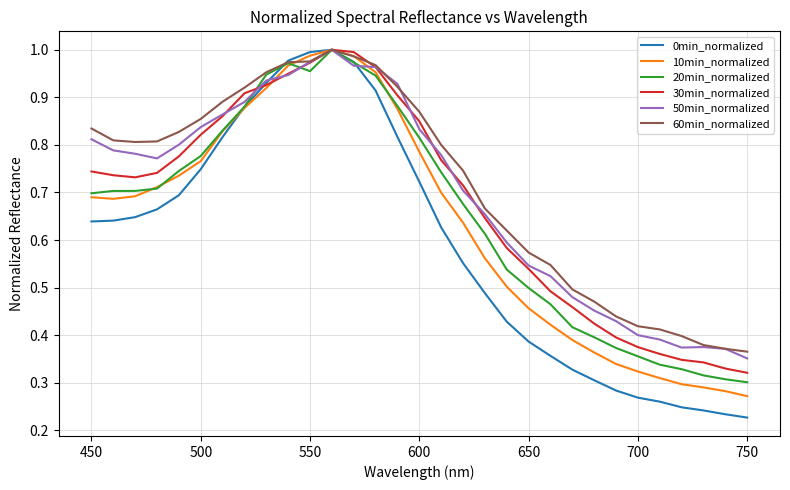

True or false: 60min_normalized has a value of 1.3 at 500.

False